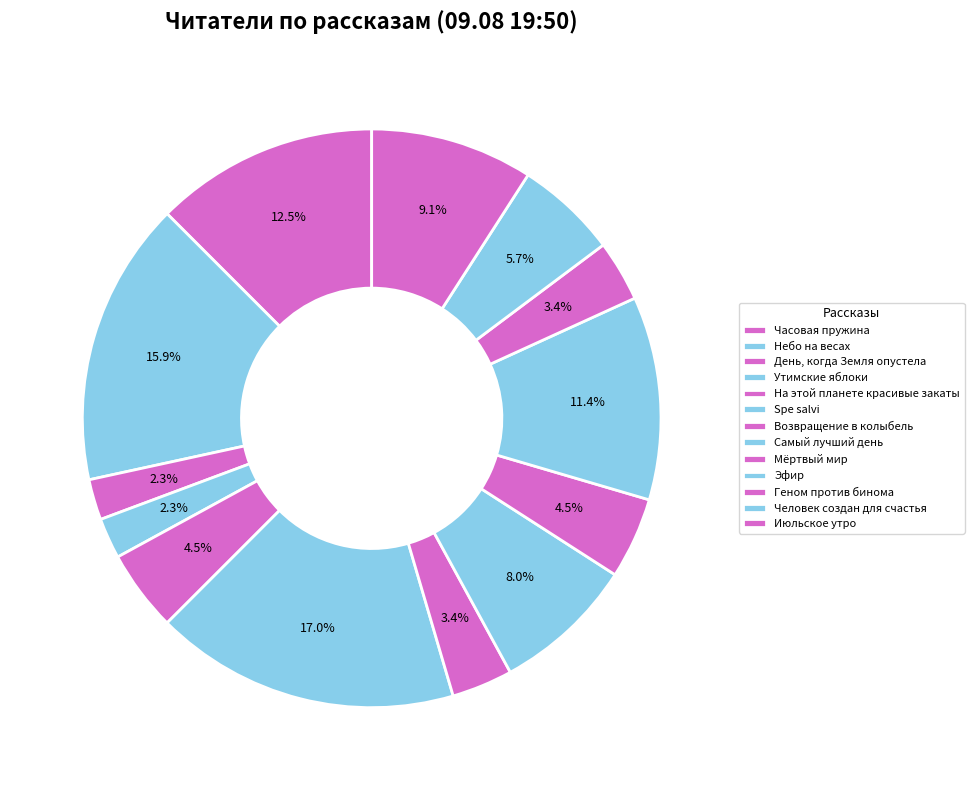

What percentage do Часовая пружина and Эфир together represent?

23.9%